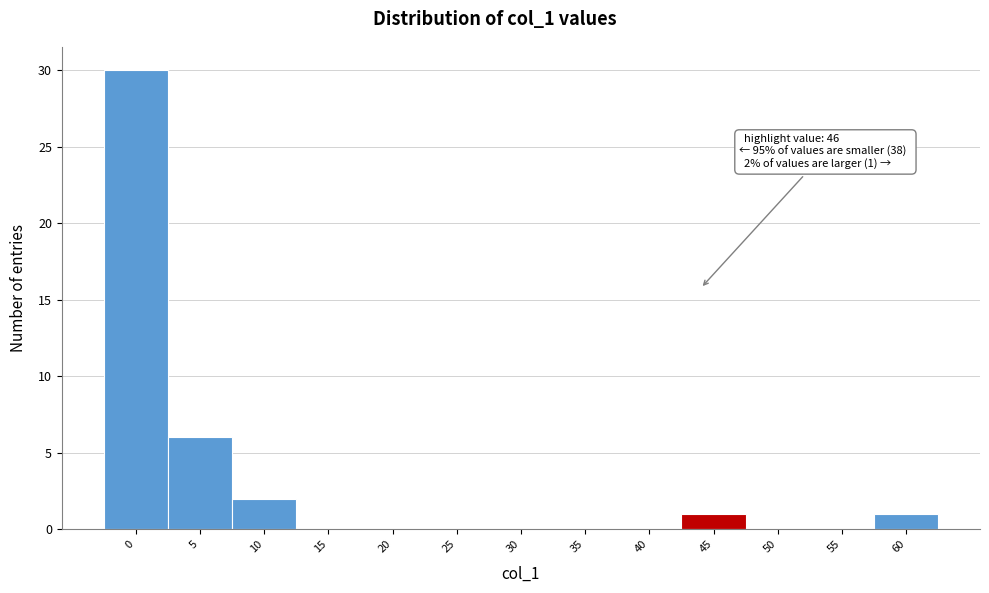

Reading left to right, what are all the values shown in this chart?

0=30	5=6	10=2	15=0	20=0	25=0	30=0	35=0	40=0	45=1	50=0	55=0	60=1